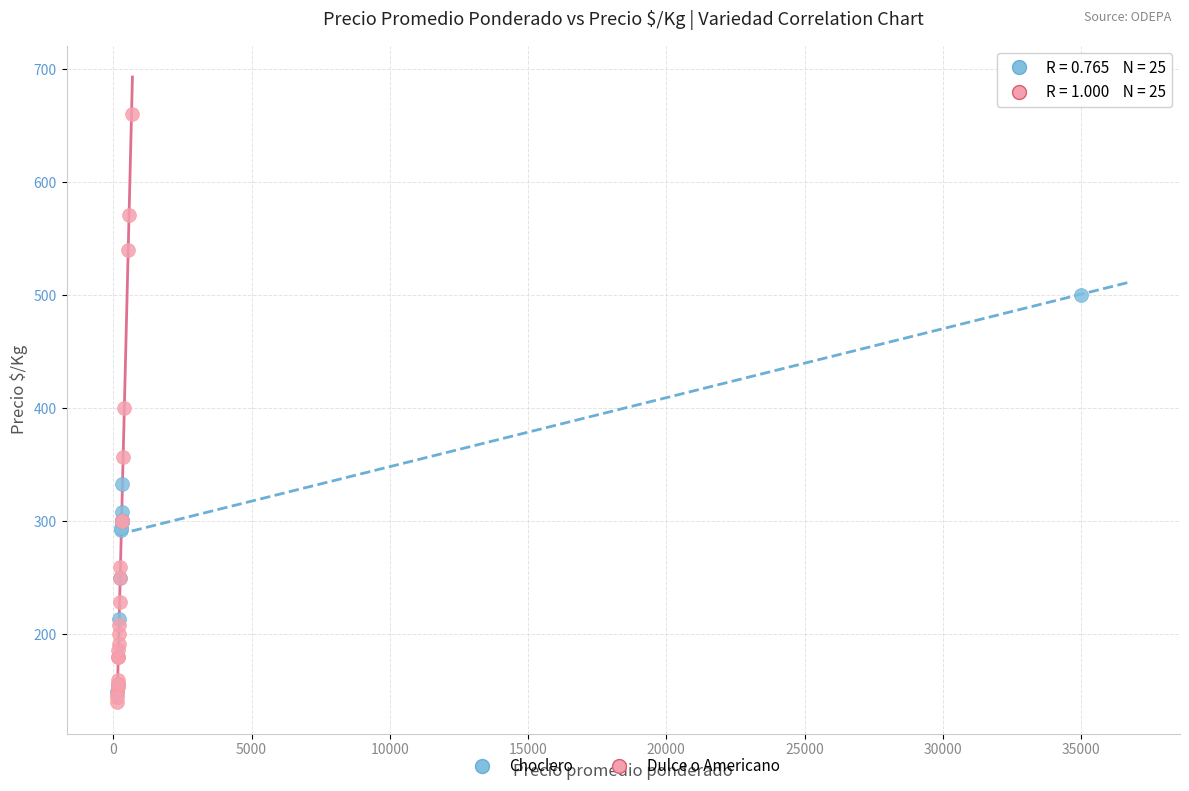

What are all the series names shown in the legend?

Choclero, Dulce o Americano